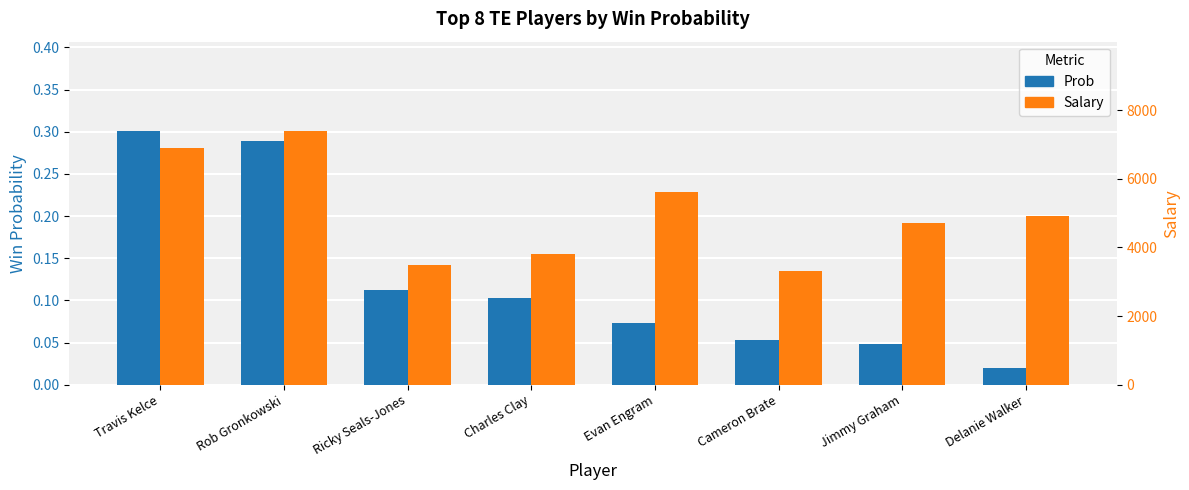

At how many categories does at least one series exceed 7342?

1